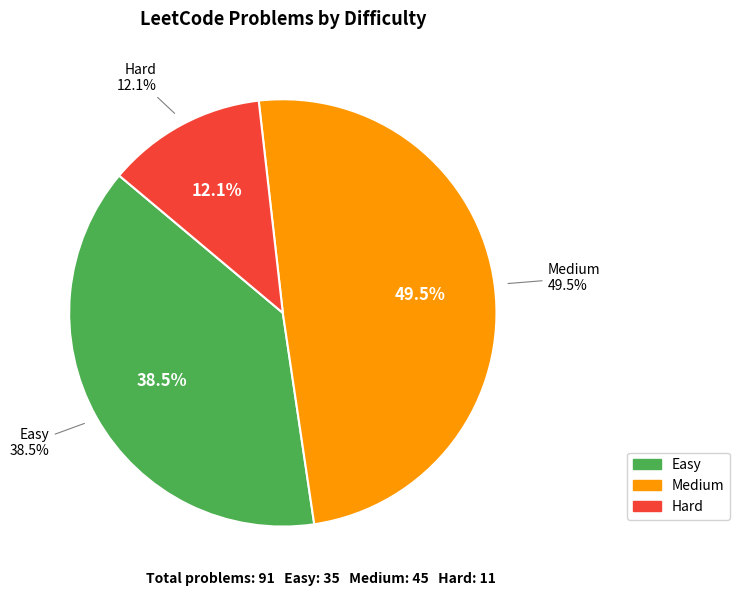

True or false: Hard accounts for 12% of the total.

True